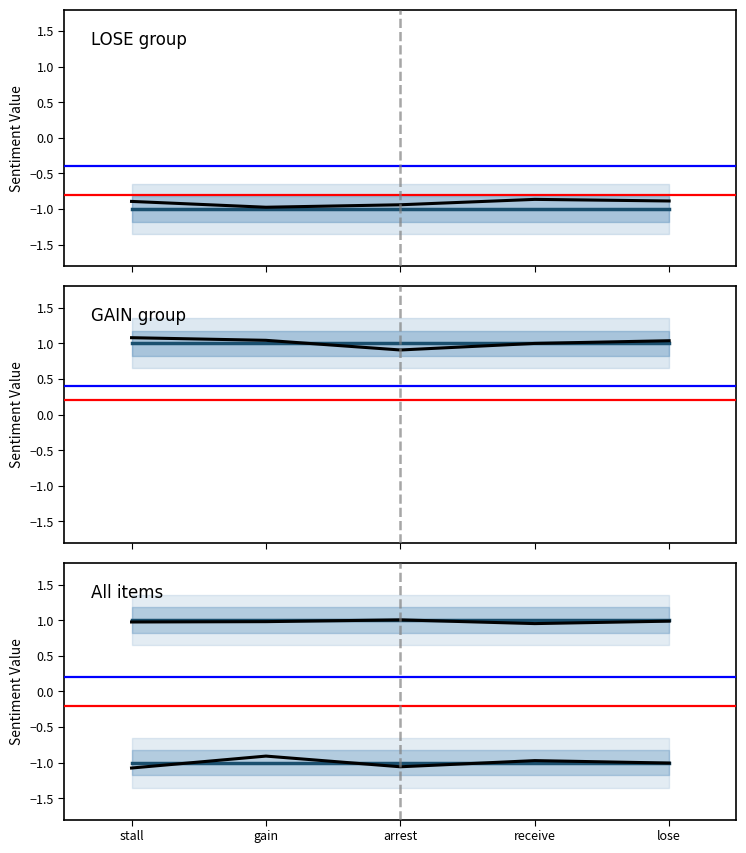

How many distinct data groups are displayed?

5